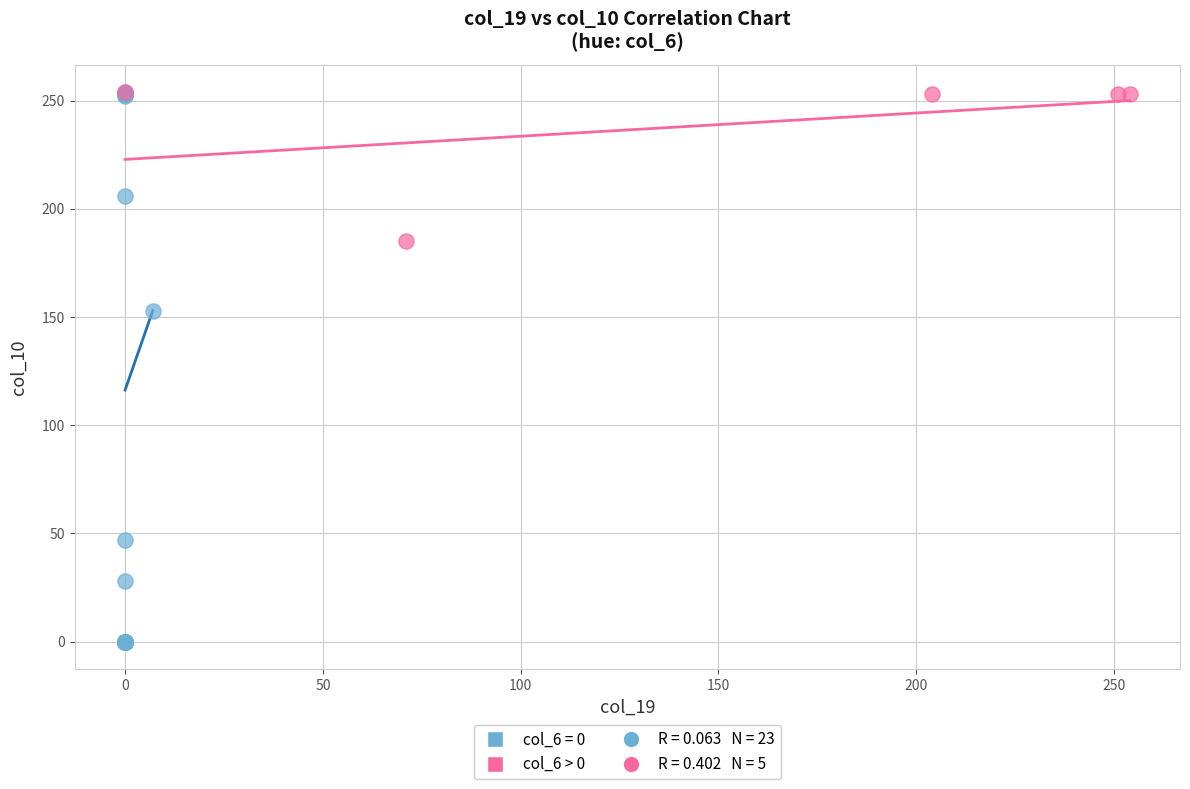

Which series has the largest Y range (max minus min)?

col_6 = 0